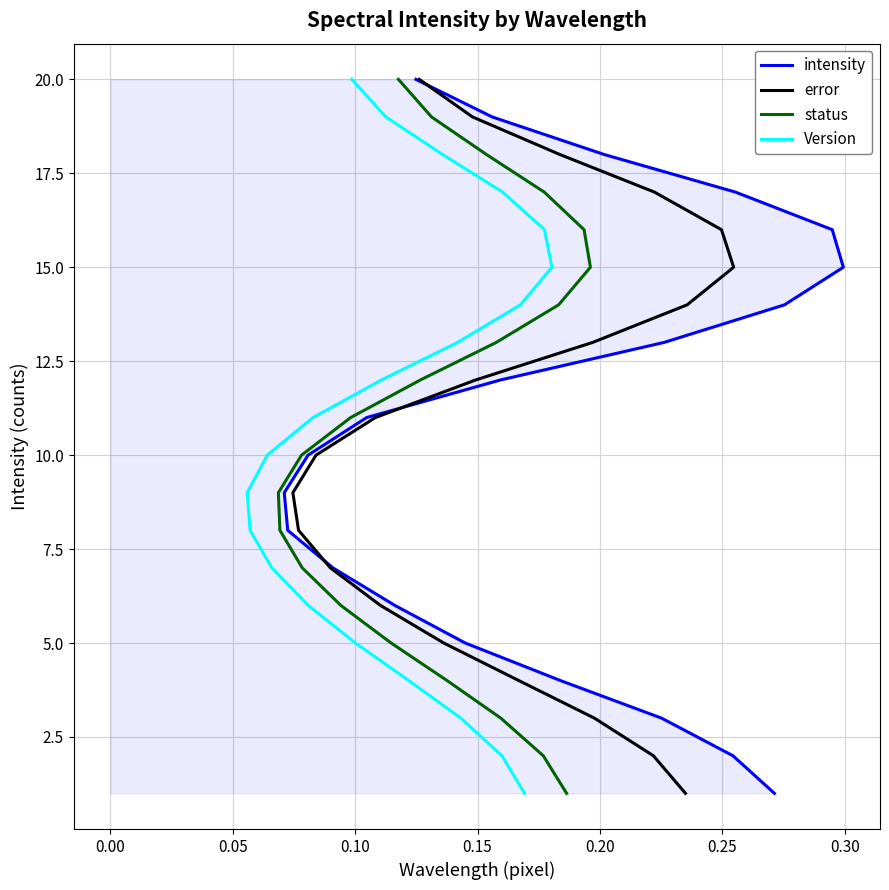

The value of error at −0.05 is 0. True or false?

False